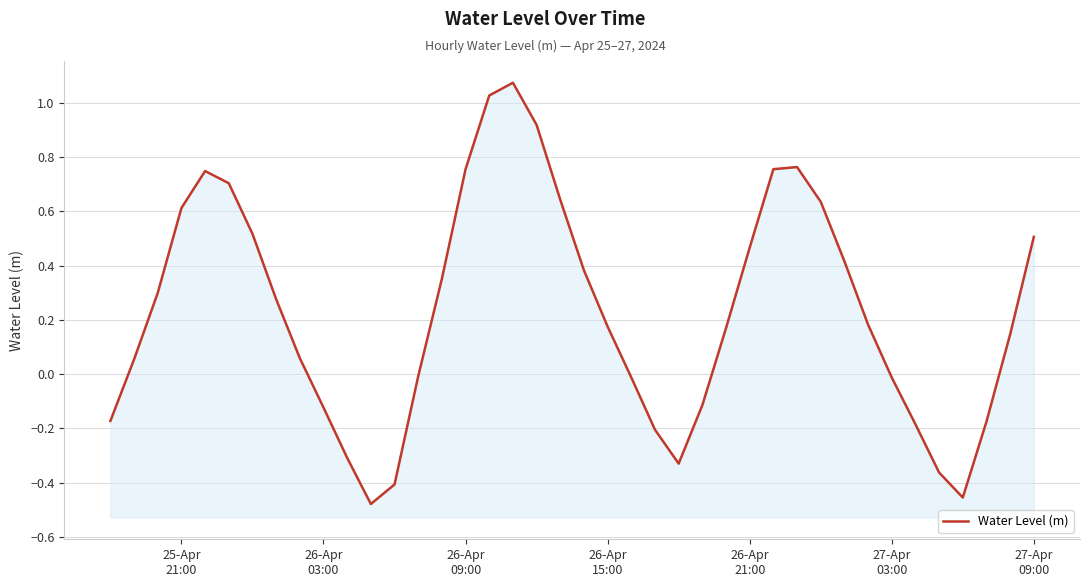

Does the chart display data point markers on the line(s)?

No